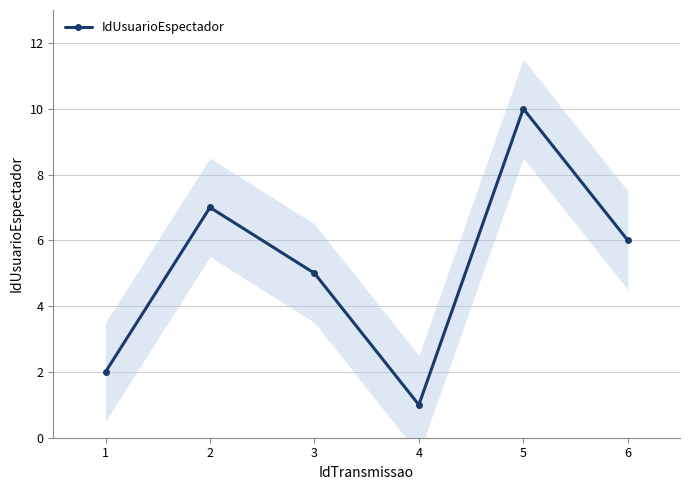

At which label does the data first exceed 6?

2